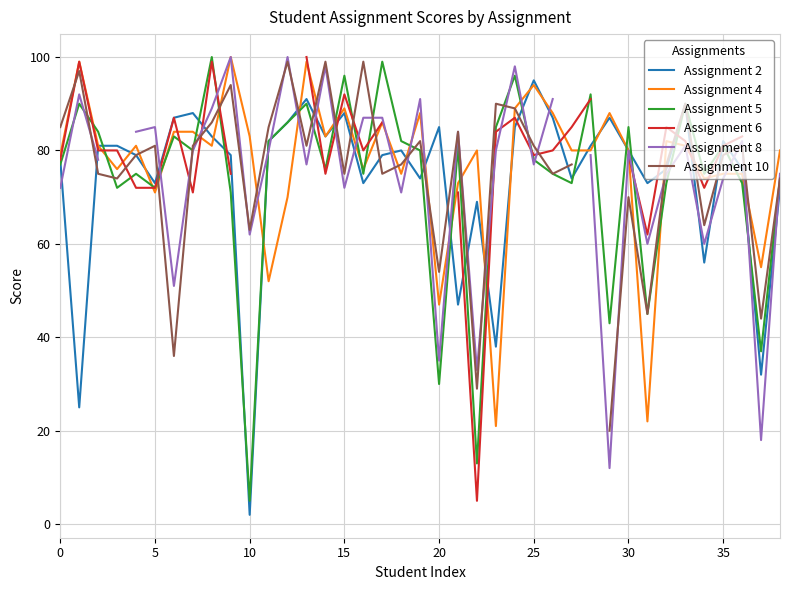

How many data points does each series have?

39